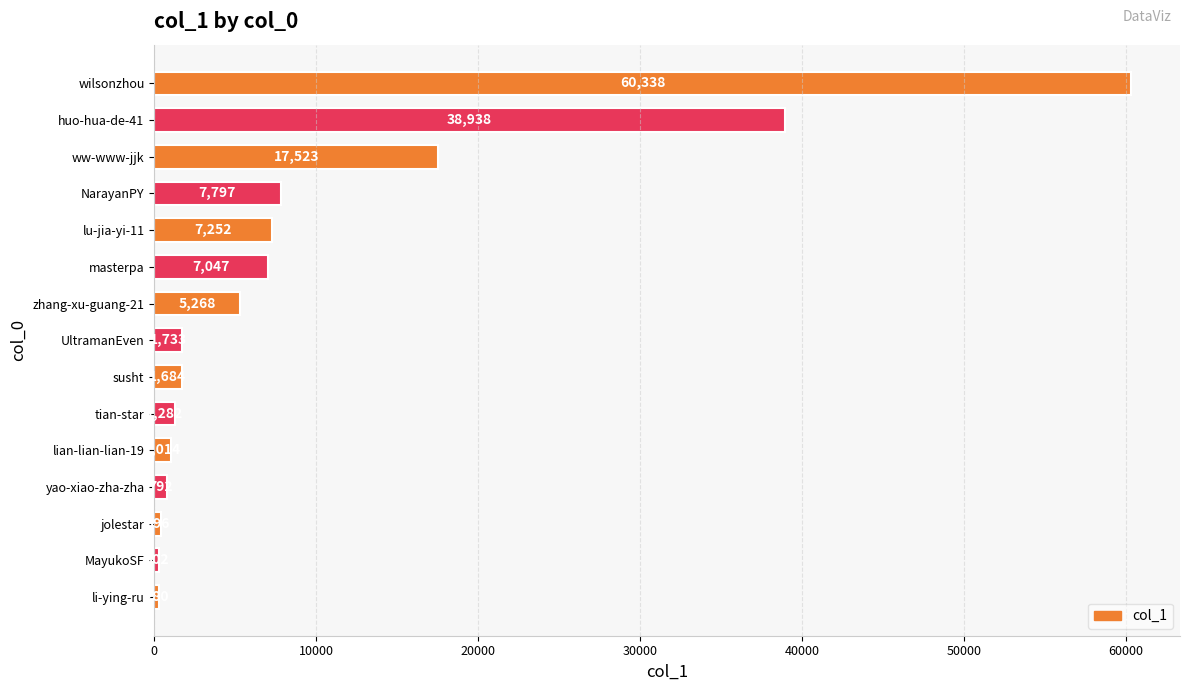

What position from the top is huo-hua-de-41?

2